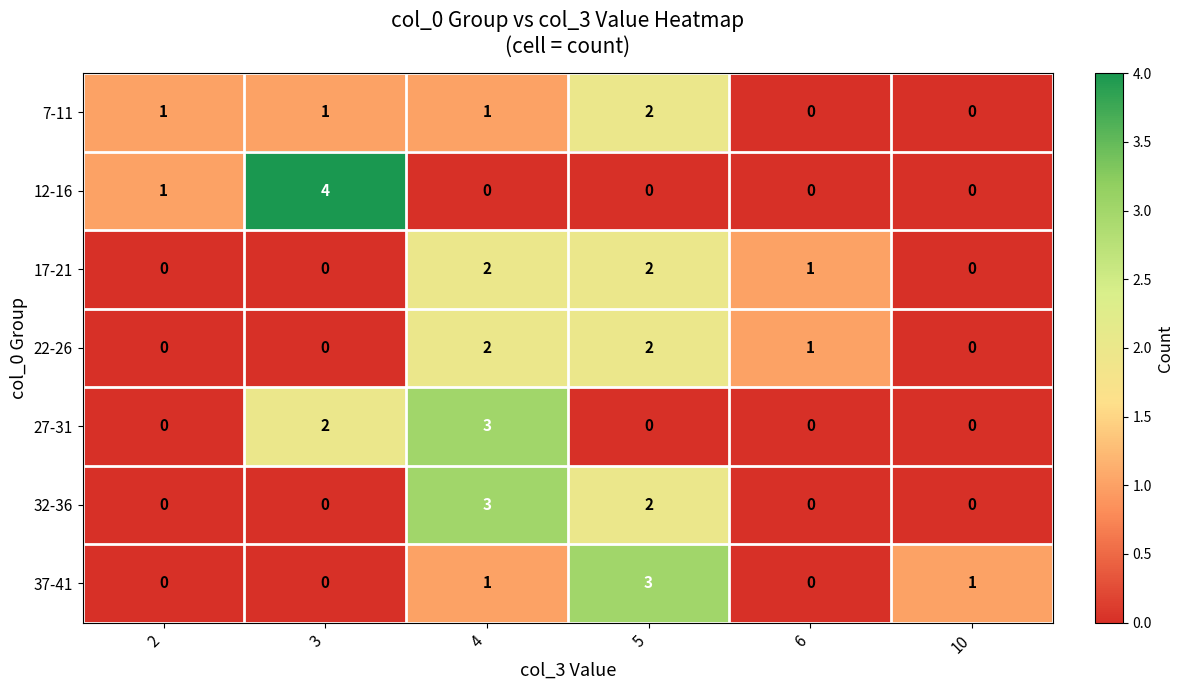

Count the 37-41 values in the range 0 to 1.

5